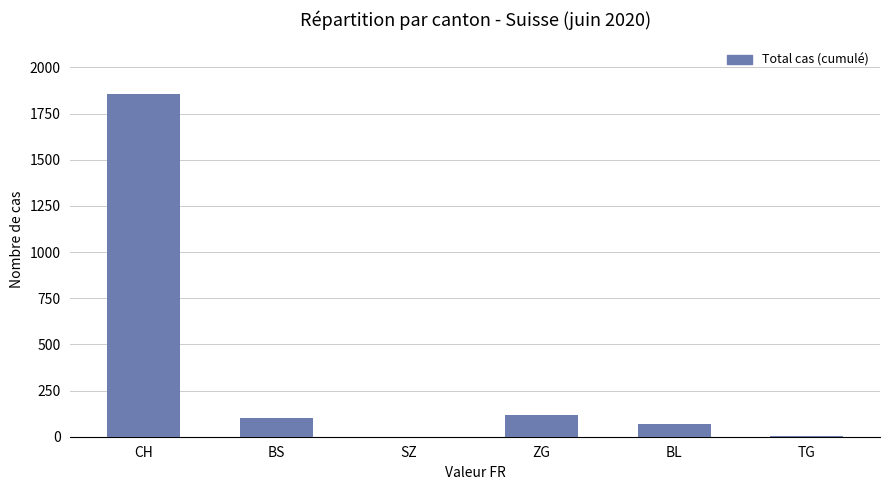

Are the bars grouped side by side (vs. stacked)?

No